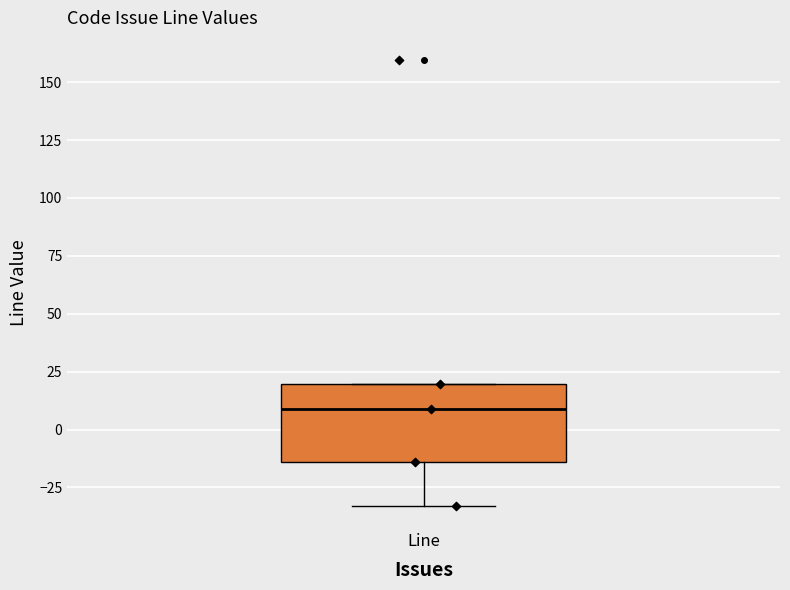

Where is the upper edge of the box for Line on the y-axis? The values are not printed on the chart, so give them approximately, as read against the axis.

20